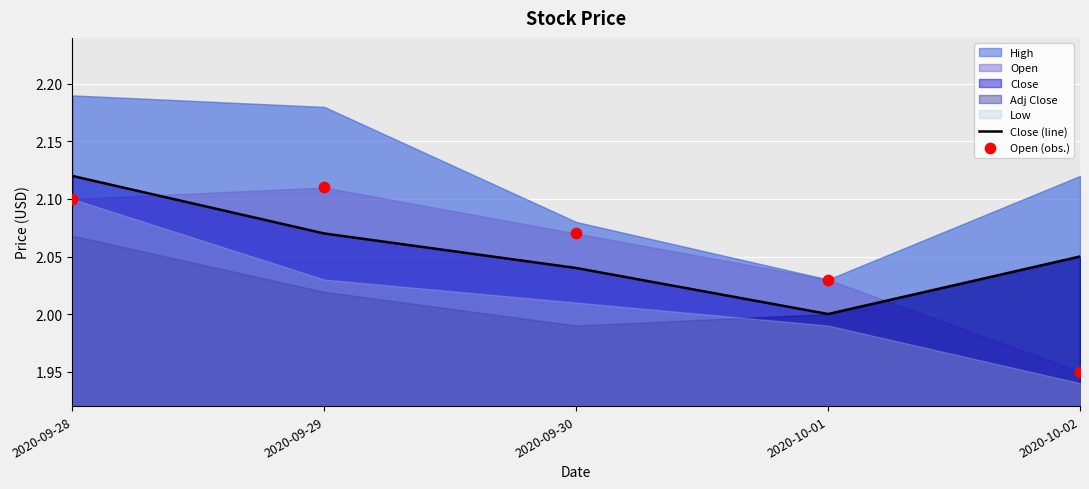

At which category is the sum across all series the highest?

2020-09-28